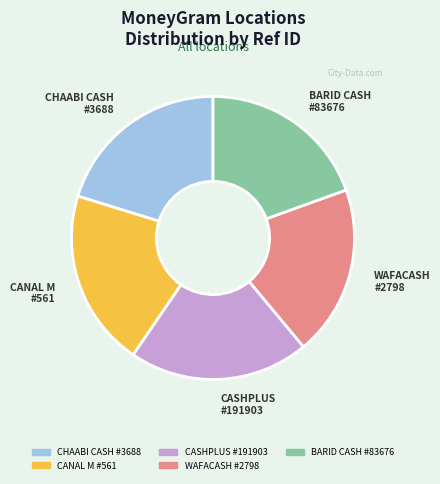

The CHAABI CASH #3688 slice represents 26% of the pie. True or false?

False